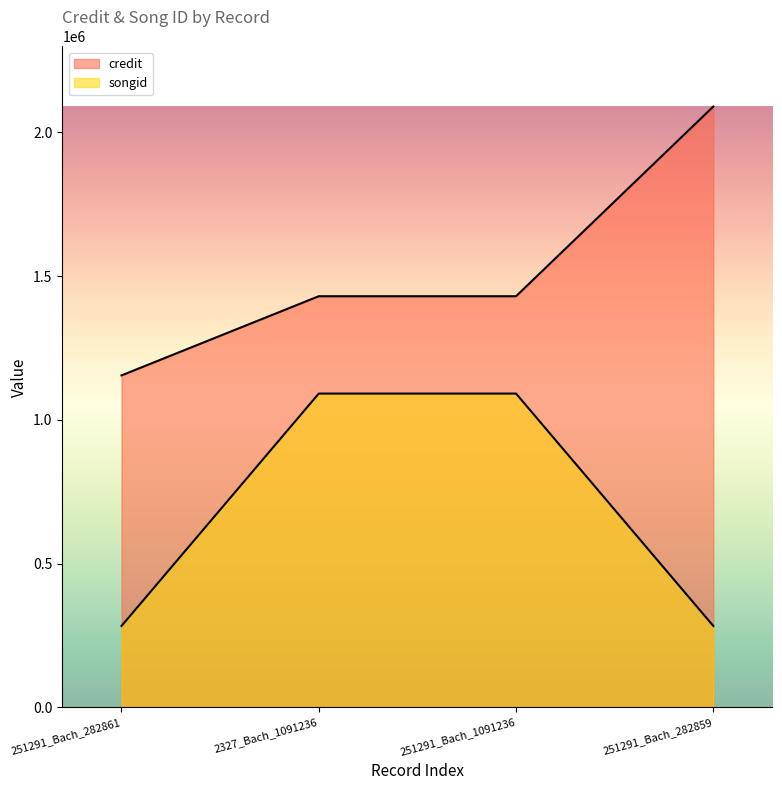

Which series has the largest total across all categories?

credit